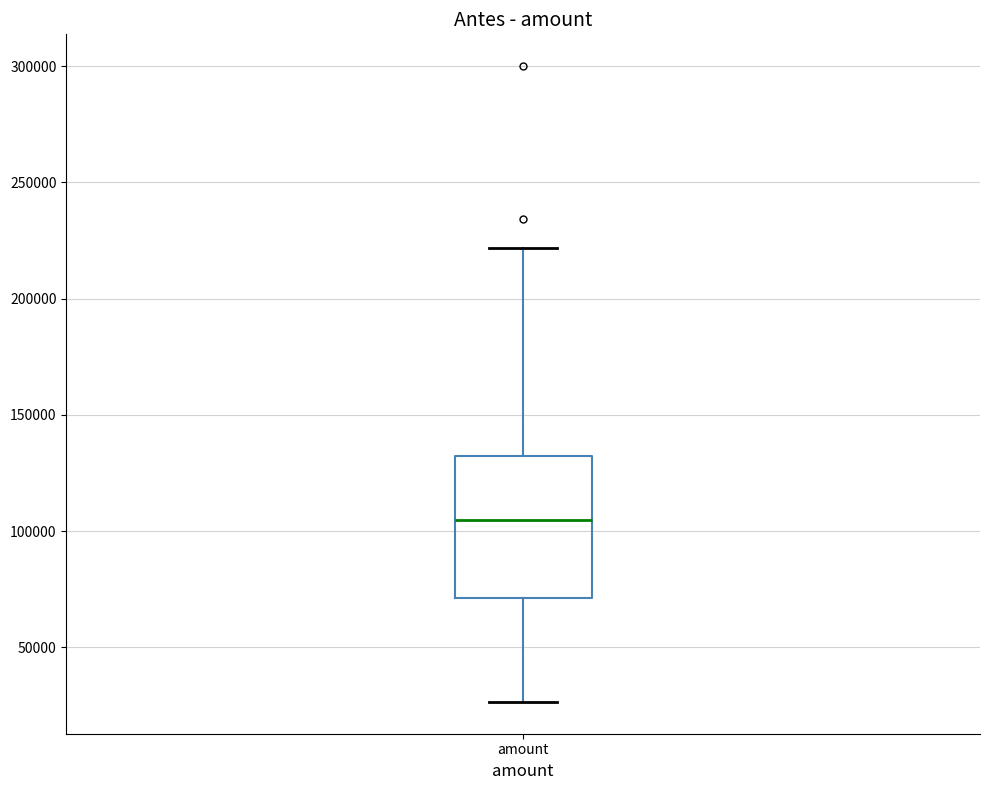

Transcribe this box plot: give where the median line is, the range the box spans, and where the two whiskers end, as read against the y-axis. The values are not printed on the chart, so give them approximately, as read against the axis.

median 105000, box 70000 to 130000, whiskers 25000 to 220000